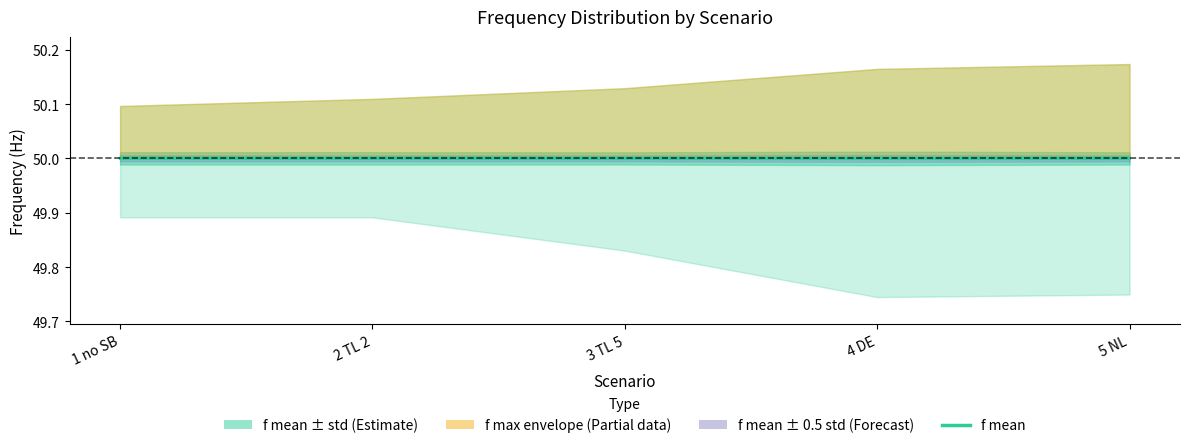

Is it true that the value at 2 TL 2 is 50.0?

True